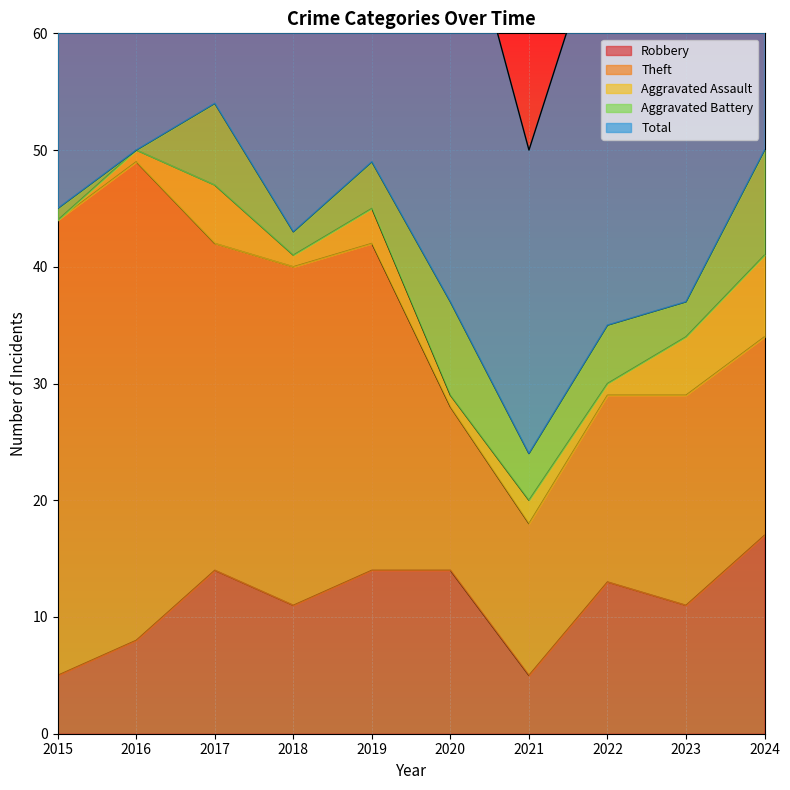

What is the maximum value for Aggravated Assault?

7